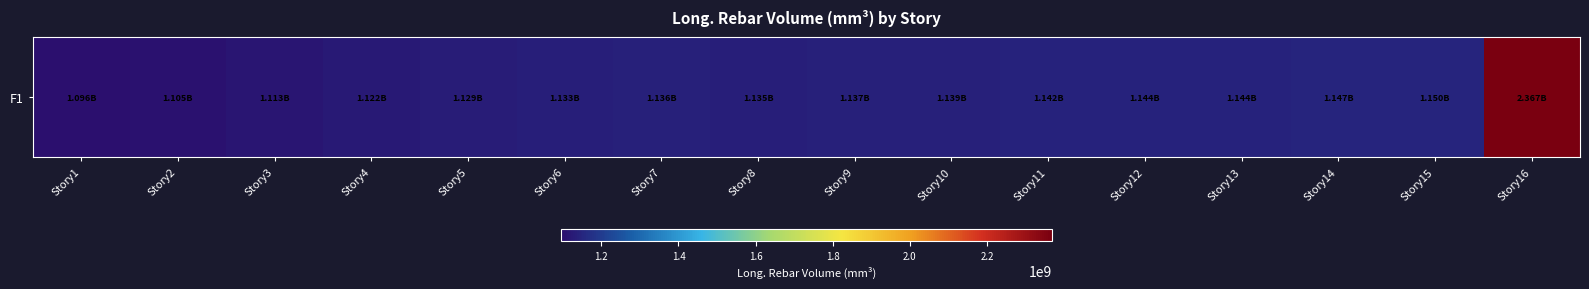

What is the smallest value displayed?

1096468313.4